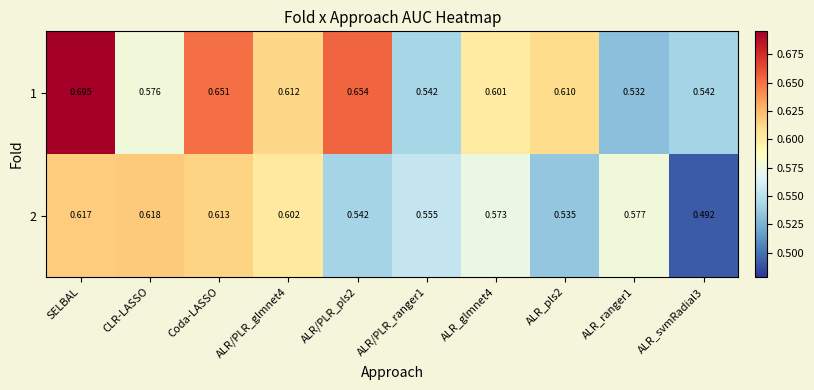

At how many categories does at least one series exceed 0?

10